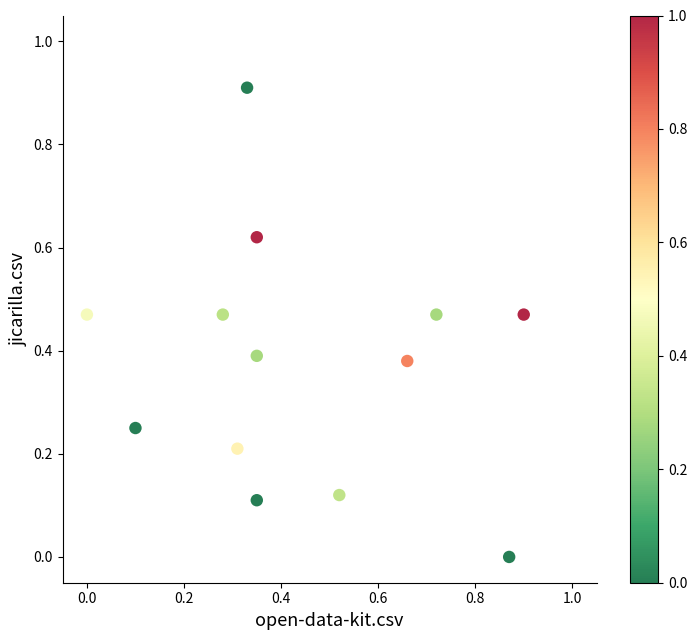

What is the range of X values (max minus min)?

0.9